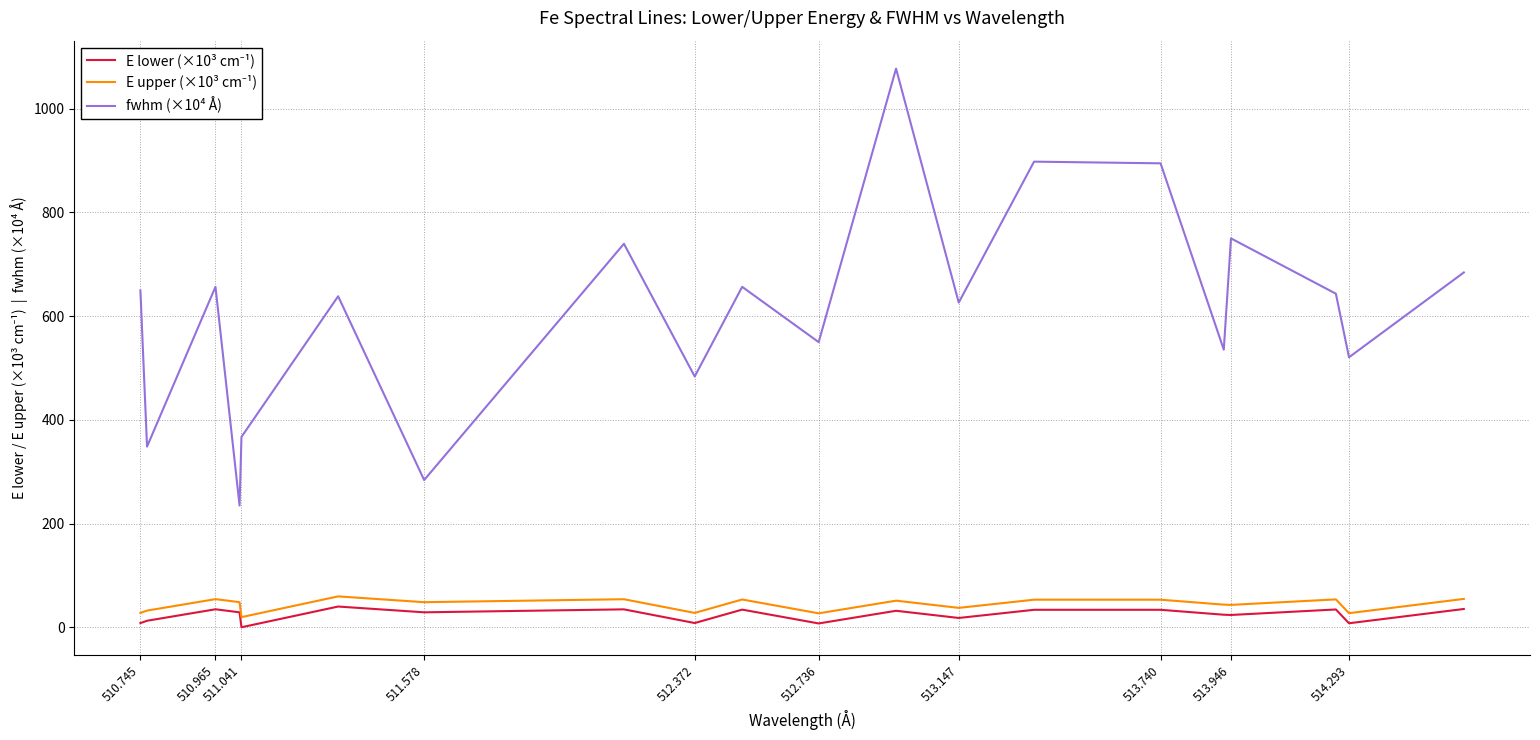

Which series has the largest total across all categories?

fwhm (×10⁴ Å)